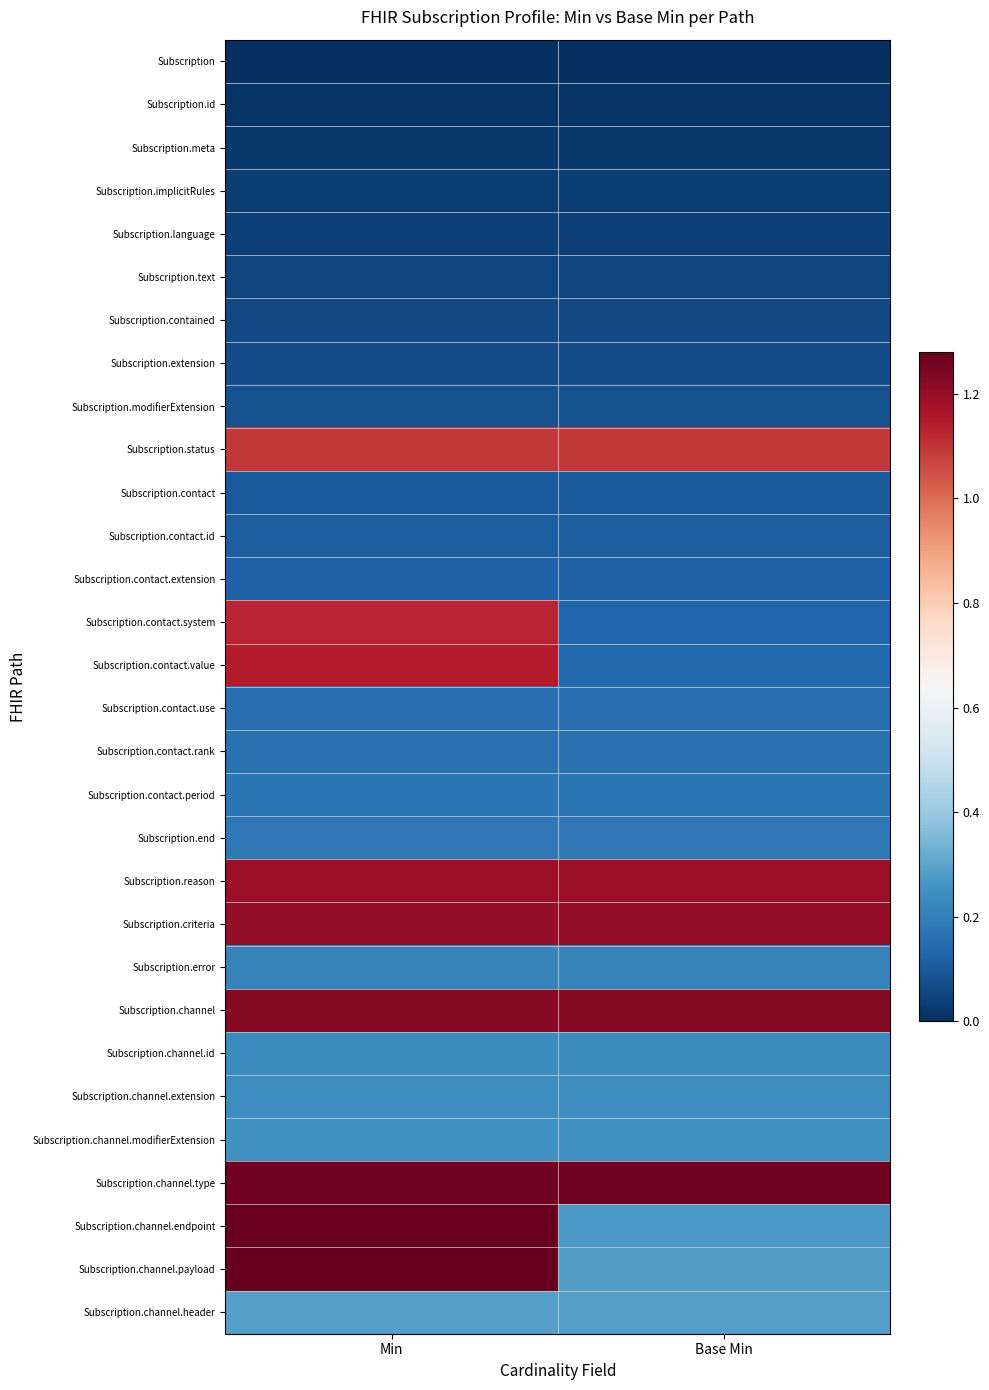

Reading right to left, extract all data points from this chart.

row_0: 0.0	0.0
row_1: 0.0	0.0
row_2: 0.0	0.0
row_3: 0.0	0.0
row_4: 0.0	0.0
row_5: 0.1	0.1
row_6: 0.1	0.1
row_7: 0.1	0.1
row_8: 0.1	0.1
row_9: 1.1	1.1
row_10: 0.1	0.1
row_11: 0.1	0.1
row_12: 0.1	0.1
row_13: 0.1	1.1
row_14: 0.1	1.1
row_15: 0.1	0.1
row_16: 0.2	0.2
row_17: 0.2	0.2
row_18: 0.2	0.2
row_19: 1.2	1.2
row_20: 1.2	1.2
row_21: 0.2	0.2
row_22: 1.2	1.2
row_23: 0.2	0.2
row_24: 0.2	0.2
row_25: 0.2	0.2
row_26: 1.3	1.3
row_27: 0.3	1.3
row_28: 0.3	1.3
row_29: 0.3	0.3